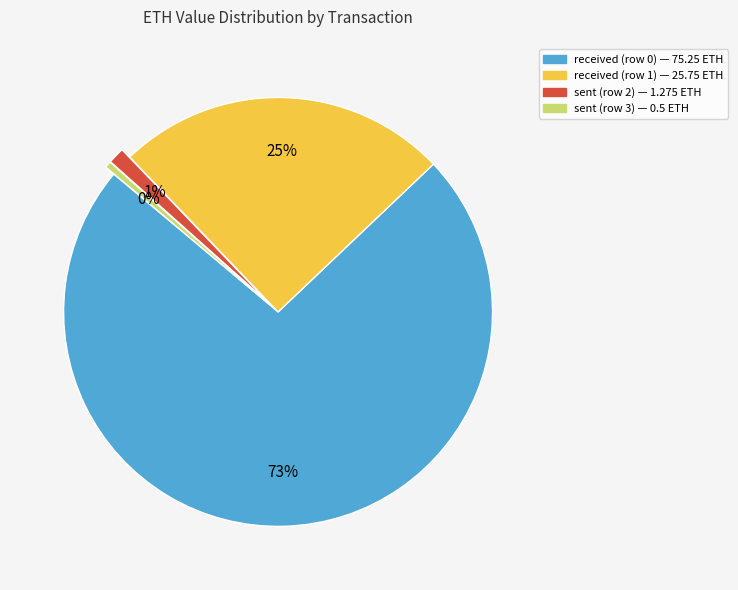

Which category has the biggest portion of the pie?

received (row 0)